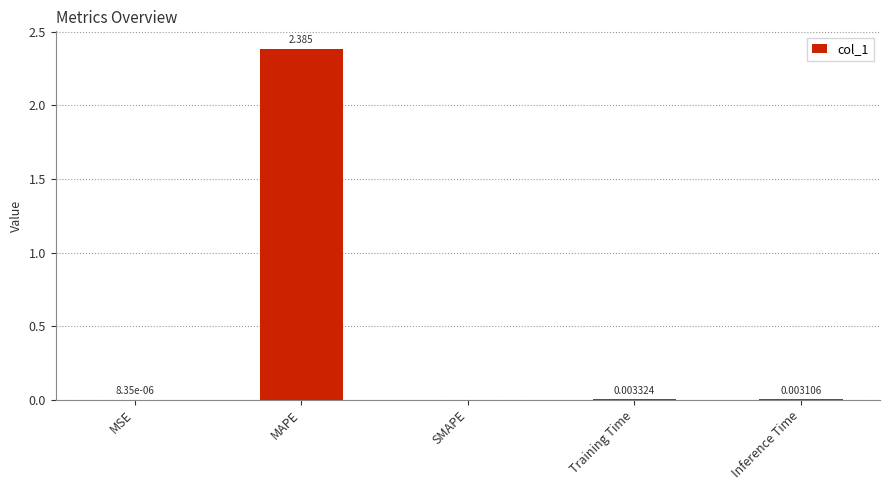

How many data points are above 0?

4